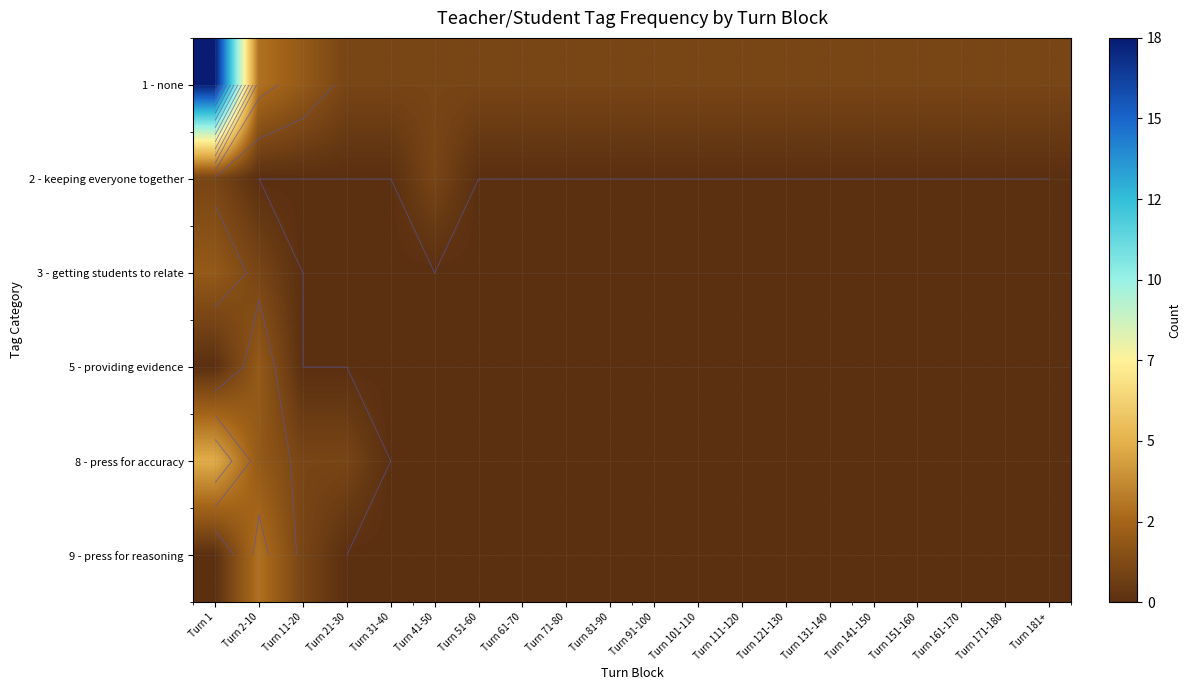

What is the maximum value shown in the chart?

18